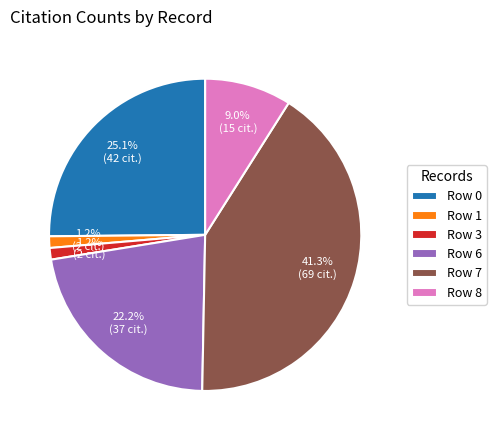

To the nearest percent, what is the difference between the largest and smallest slice percentages?

40%